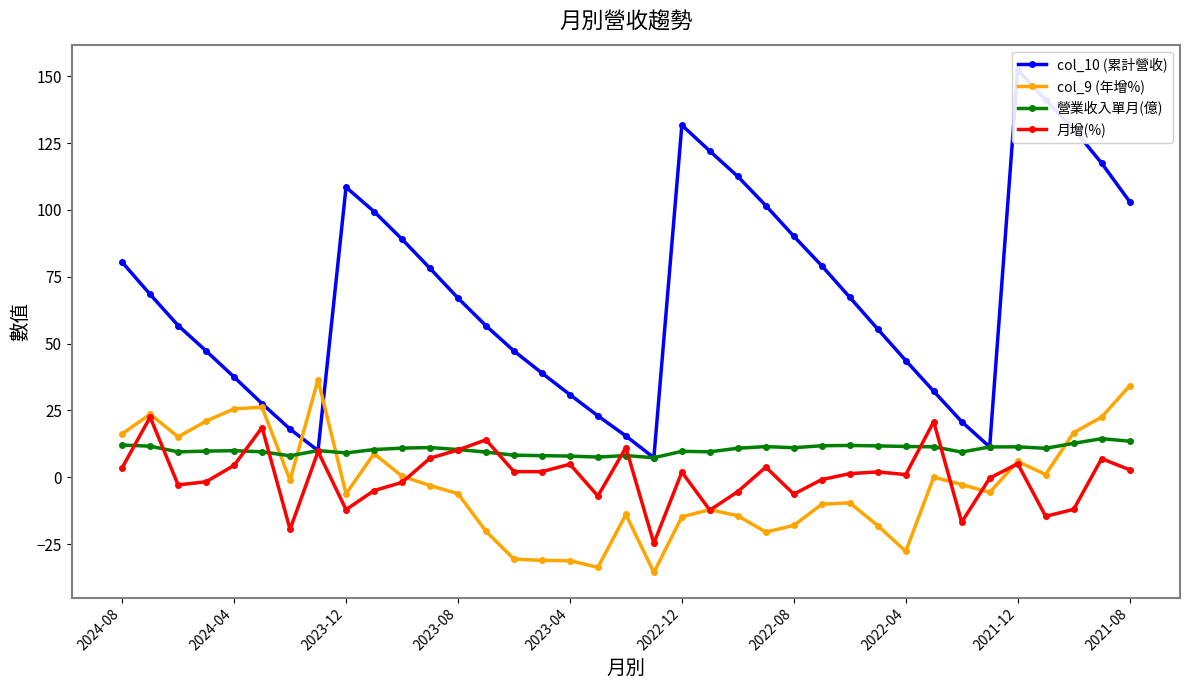

True or false: 月增(%) has a value of -12.1 at 2023-12.

True